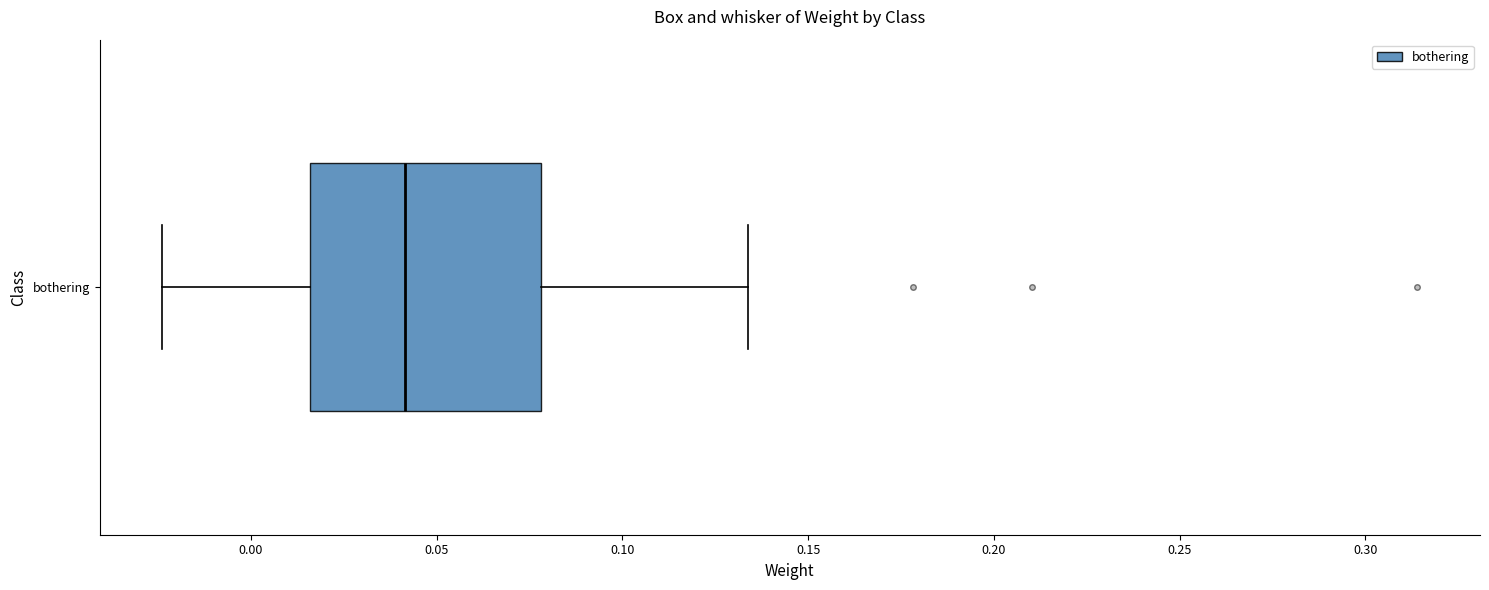

Read this box plot against the x-axis: the position of the median line, the range covered by the box, and the ends of both whiskers. The values are not printed on the chart, so give them approximately, as read against the axis.

median 0.040, box 0.015 to 0.080, whiskers -0.025 to 0.135